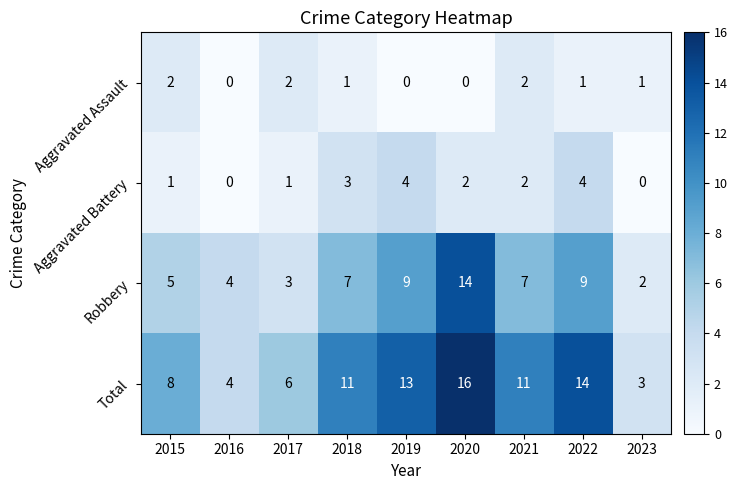

True or false: Aggravated Assault has a value of -1 at 2016.

False